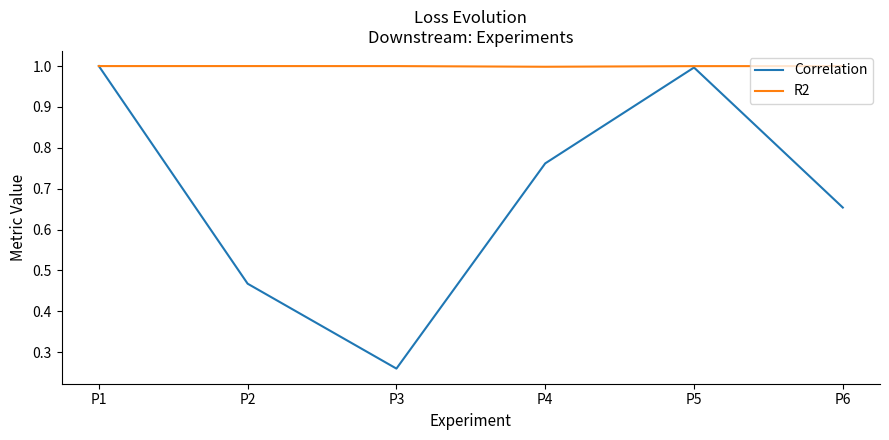

At which label is Correlation closest to 0?

P3